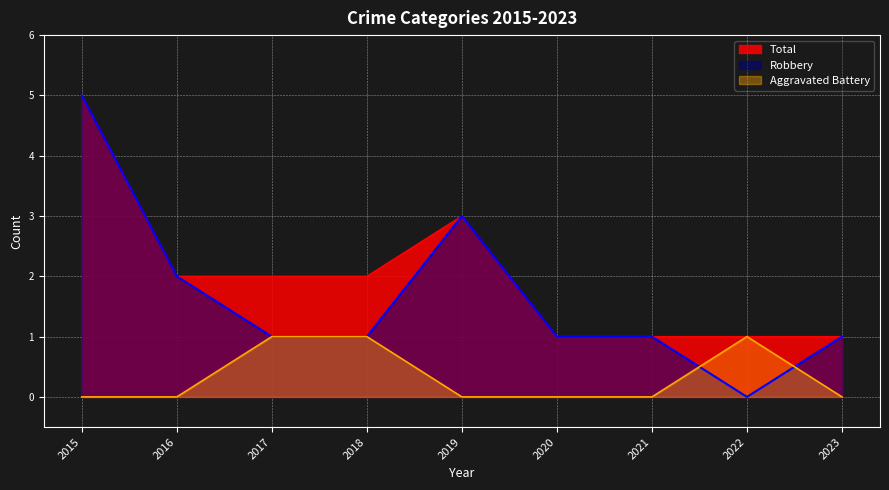

What is the value of the Aggravated Battery point at the 3rd from the left?

1